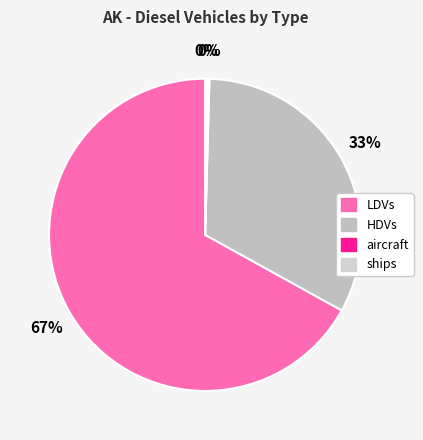

Which slice represents more than half of the pie?

LDVs